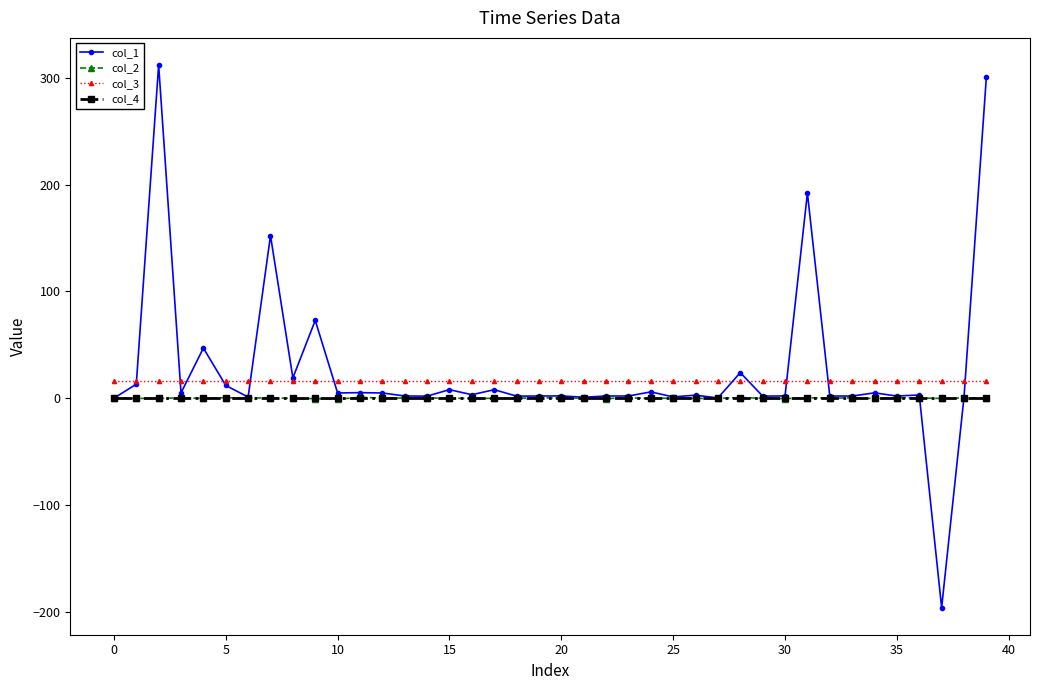

What is the value of the col_3 point at the 33rd from the left?

16.0